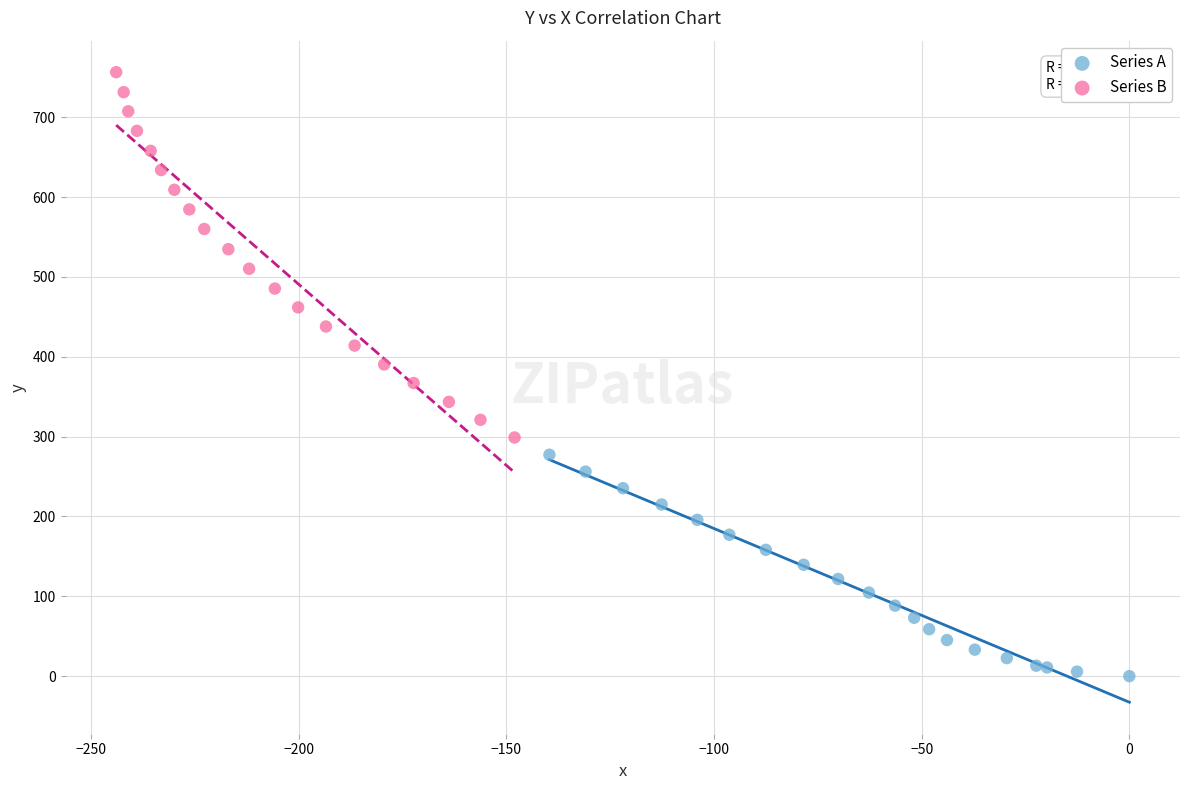

Which series reaches the maximum Y coordinate?

Series B